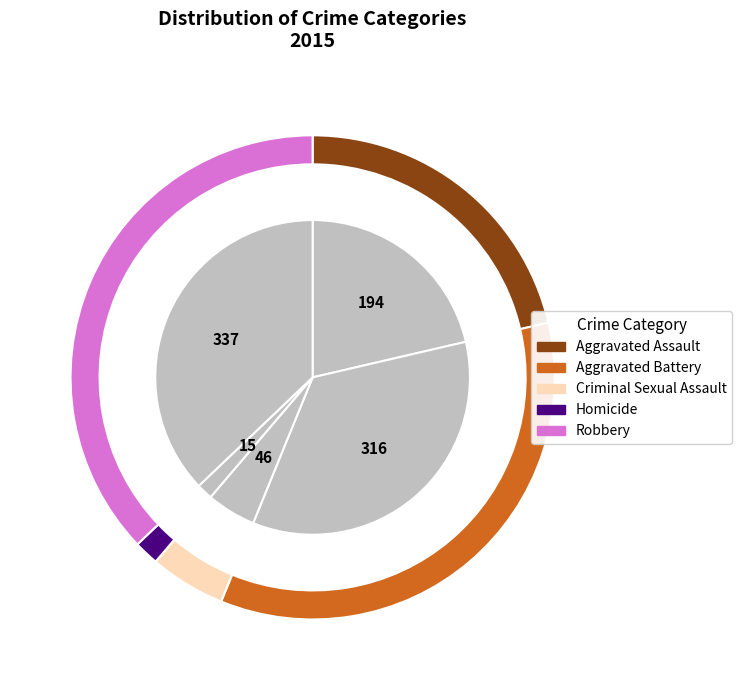

Is there any slice that represents more than half of the pie?

No